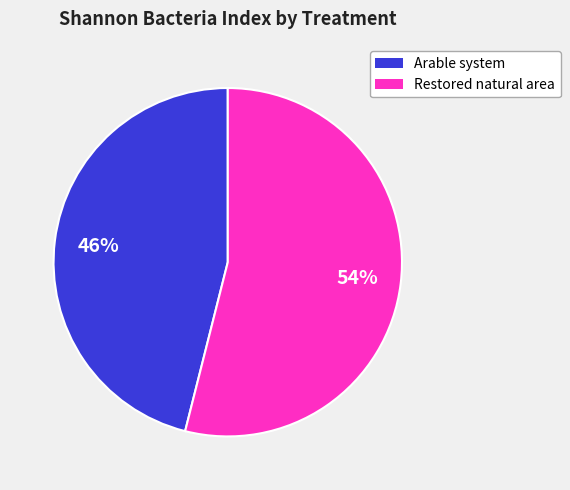

Is there a majority slice in this chart?

Yes